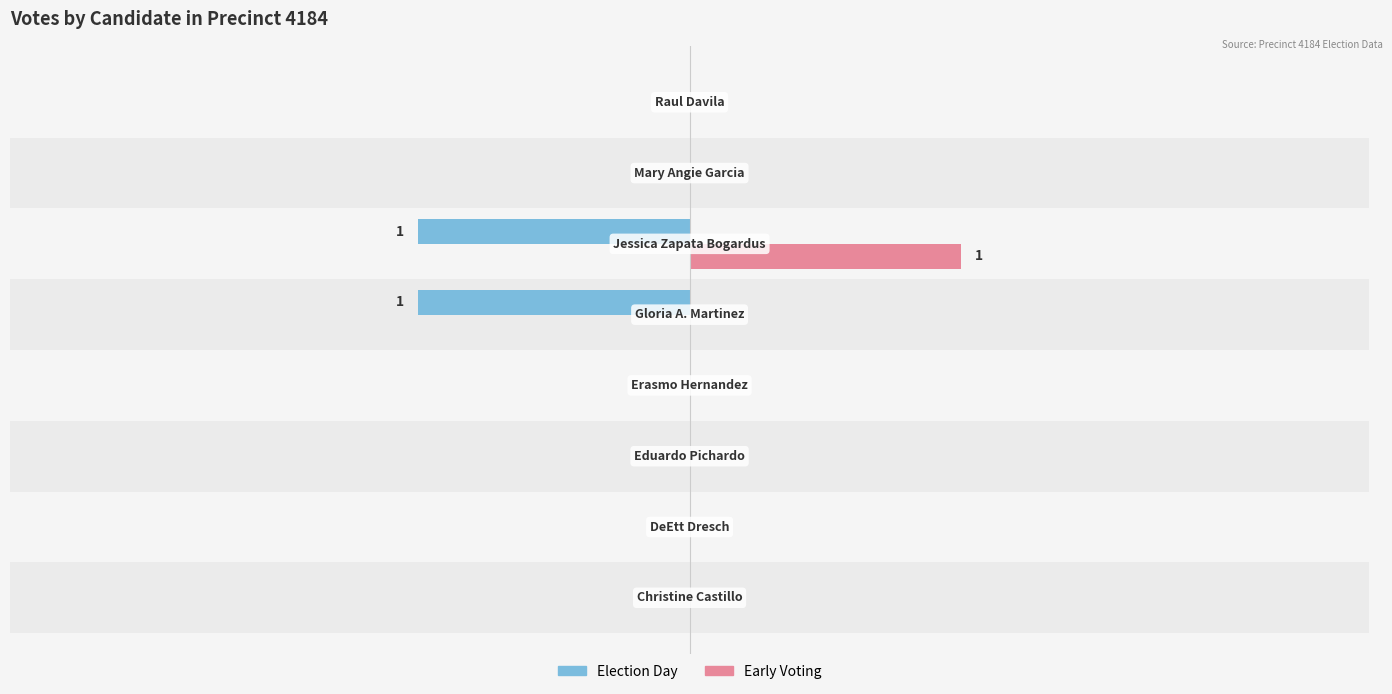

Reading left to right, list all the values displayed in this chart.

election_day: 0	0	0	0	-1	-1	0	0
early_voting: 0	0	0	0	0	1	0	0